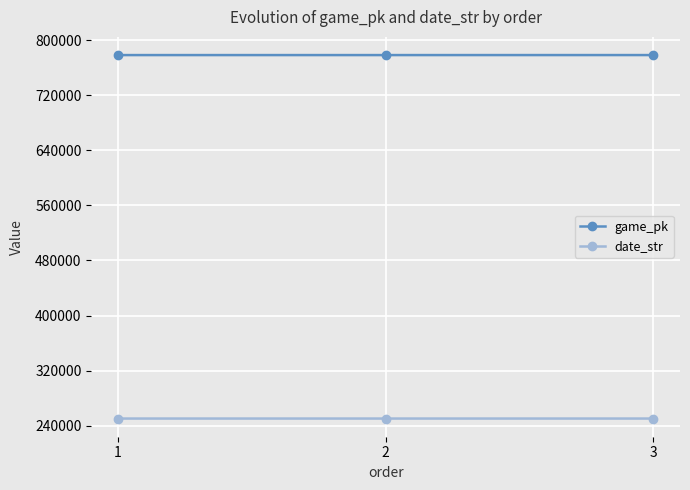

Is the value of date_str at 2 greater than the value of game_pk at 1?

No